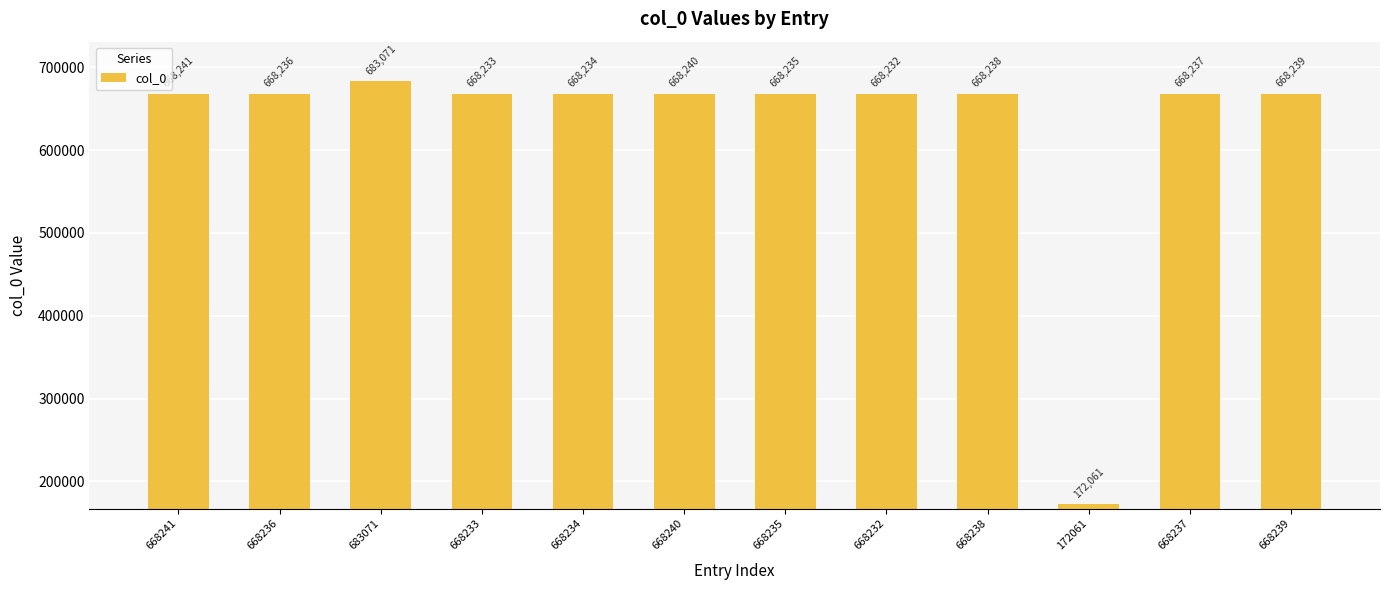

Reading left to right, transcribe all the data shown in this chart.

668241	668236	683071	668233	668234	668240	668235	668232	668238	172061	668237	668239